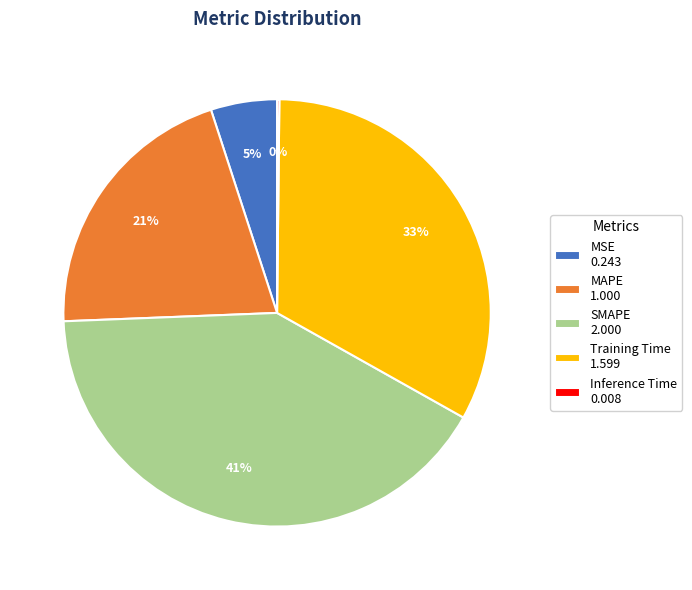

Do MAPE 1.000 and SMAPE 2.000 together represent more than half of the pie?

Yes